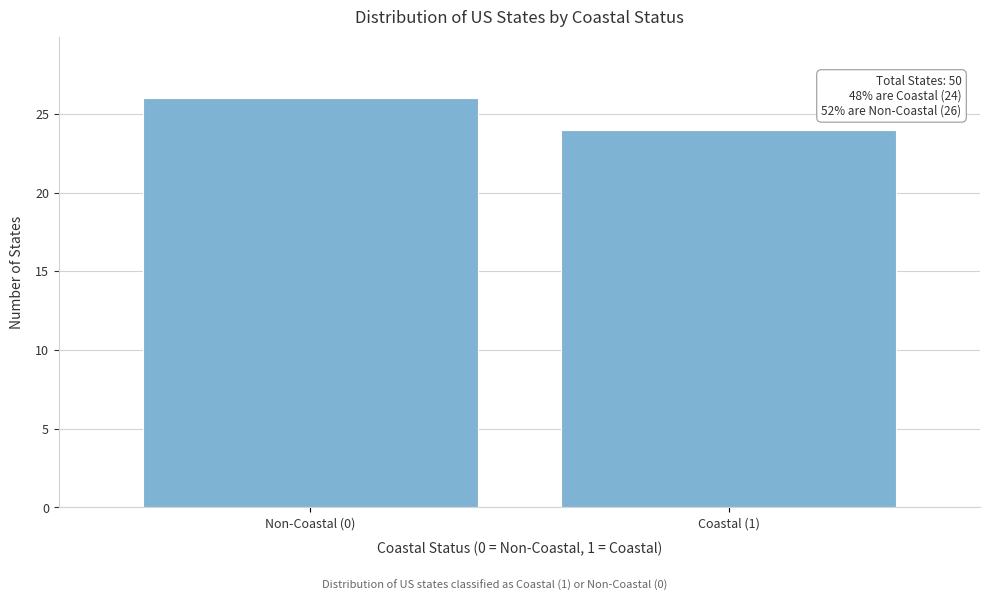

Reading left to right, extract all data points from this chart.

26	24